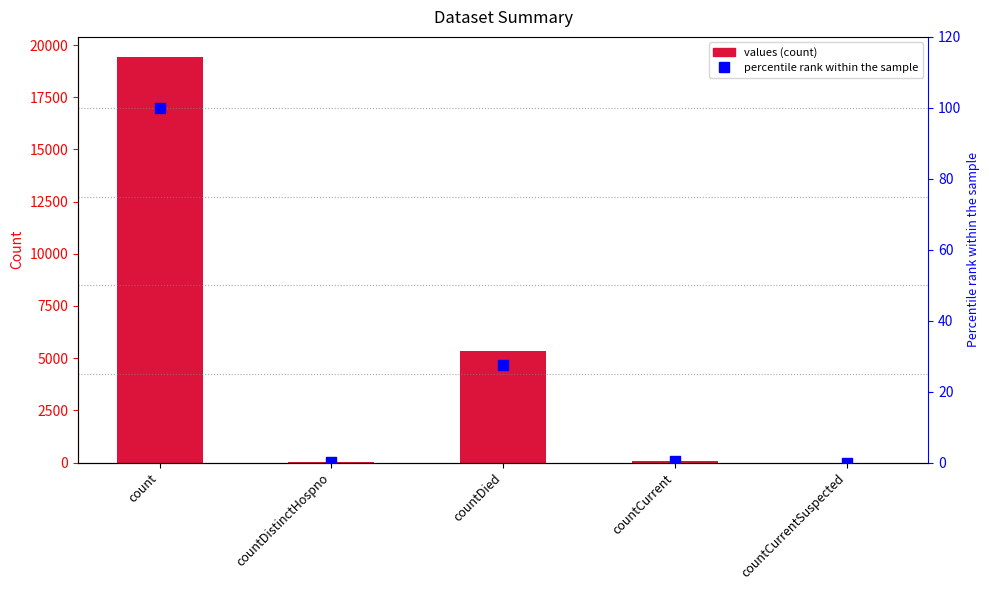

At how many categories does at least one series exceed 199?

2